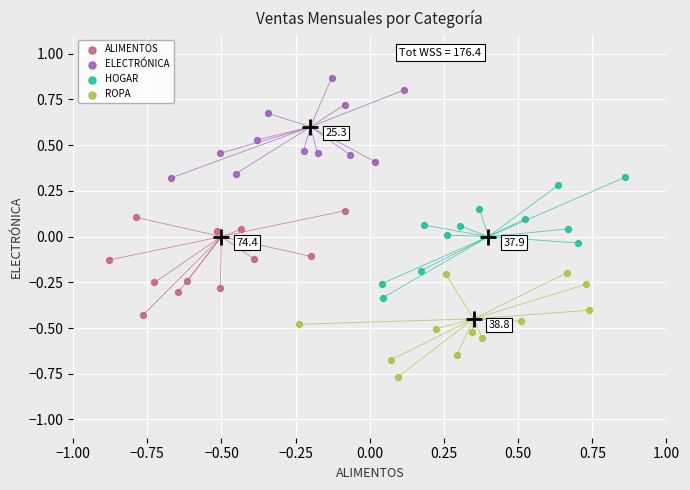

What are all the series names shown in the legend?

ALIMENTOS, ELECTRÓNICA, HOGAR, ROPA